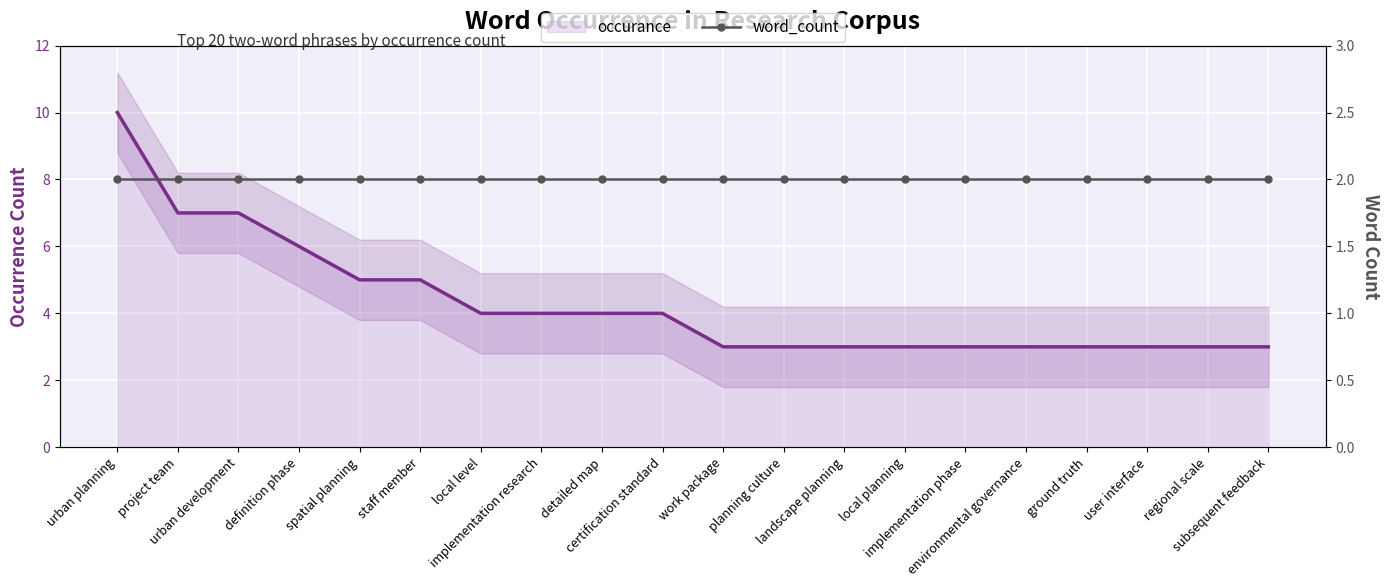

How many lines are shown in the chart?

2